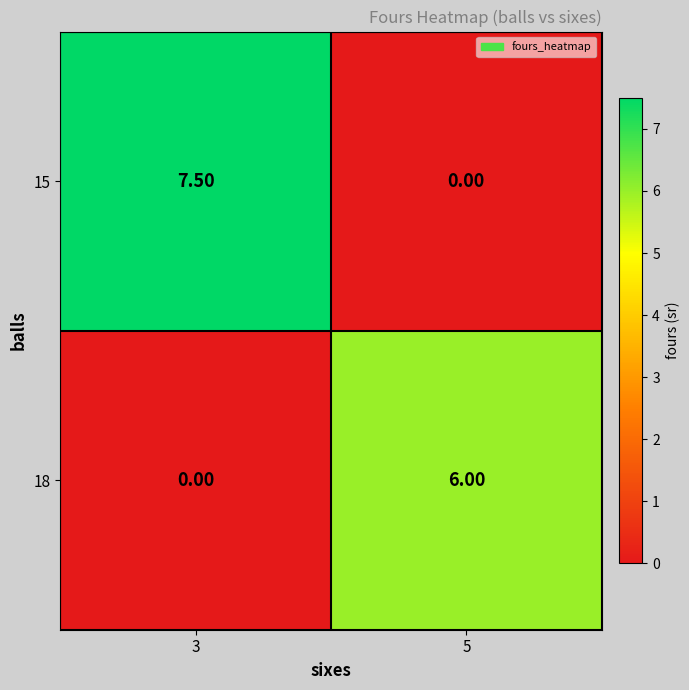

List the series in order of their overall mean, lowest first.

18, 15